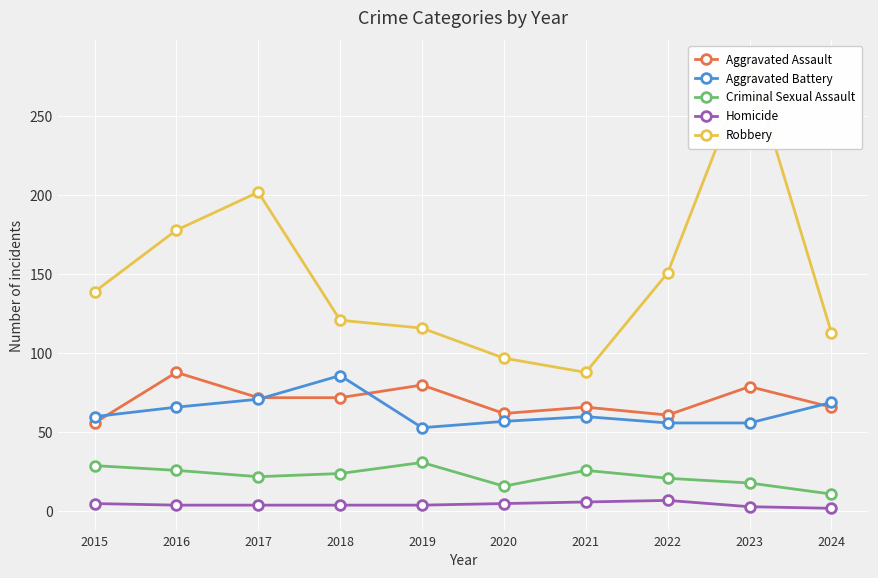

Reading right to left, extract all data points from this chart.

Aggravated Assault: 2024=66	2023=79	2022=61	2021=66	2020=62	2019=80	2018=72	2017=72	2016=88	2015=56
Aggravated Battery: 2024=69	2023=56	2022=56	2021=60	2020=57	2019=53	2018=86	2017=71	2016=66	2015=60
Criminal Sexual Assault: 2024=11	2023=18	2022=21	2021=26	2020=16	2019=31	2018=24	2017=22	2016=26	2015=29
Homicide: 2024=2	2023=3	2022=7	2021=6	2020=5	2019=4	2018=4	2017=4	2016=4	2015=5
Robbery: 2024=113	2023=284	2022=151	2021=88	2020=97	2019=116	2018=121	2017=202	2016=178	2015=139